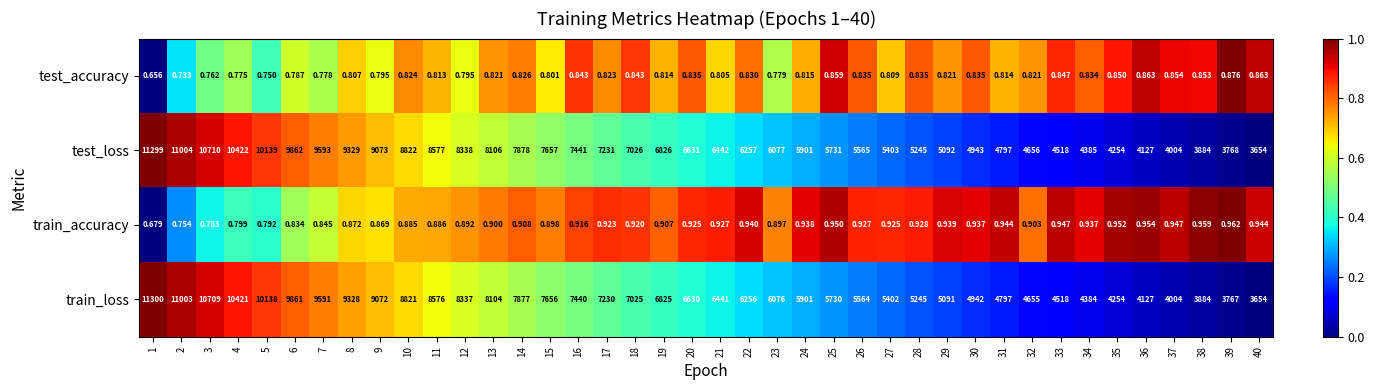

Which series has the largest total across all categories?

test_loss